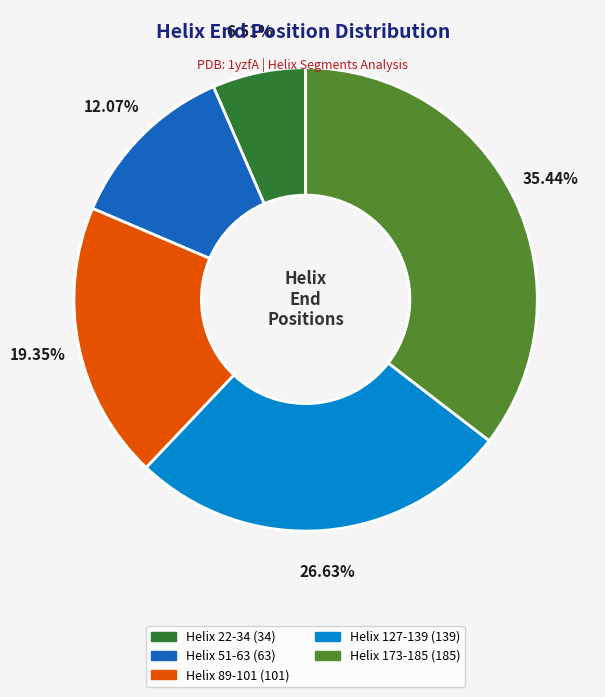

Is it true that Helix 173-185 is 35% of the pie?

True